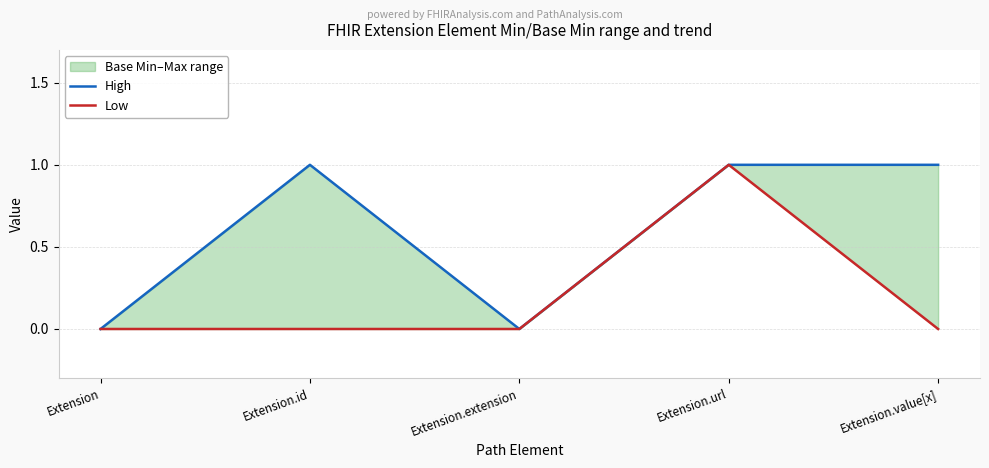

True or false: Low and High intersect in this chart.

False